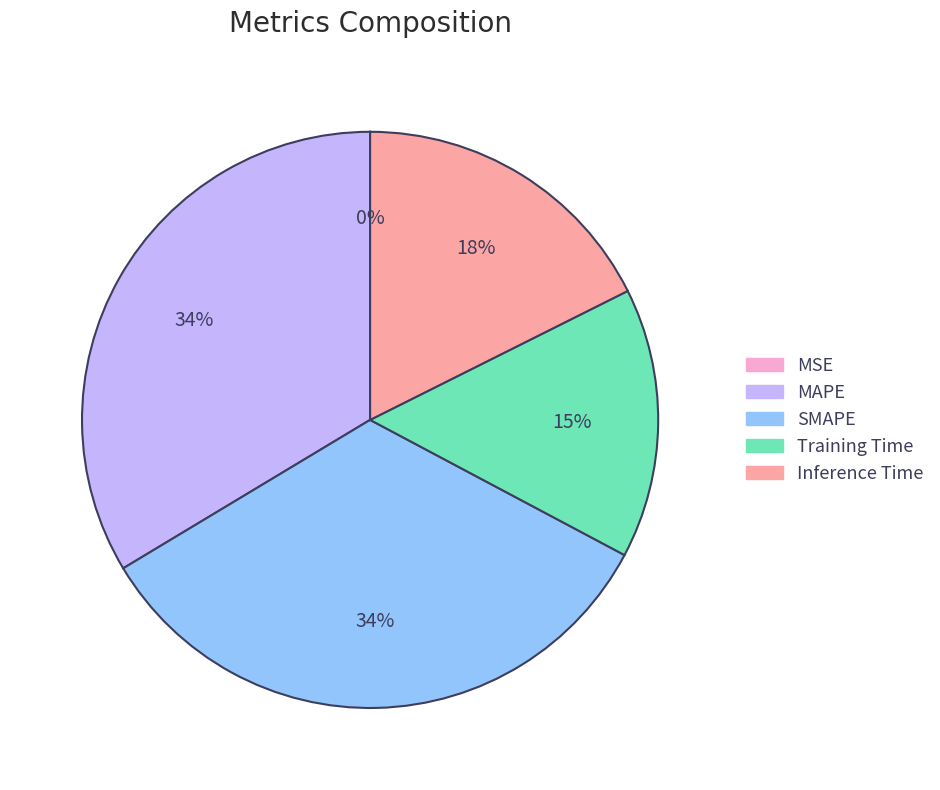

Is the sum of Training Time and SMAPE greater than half?

No